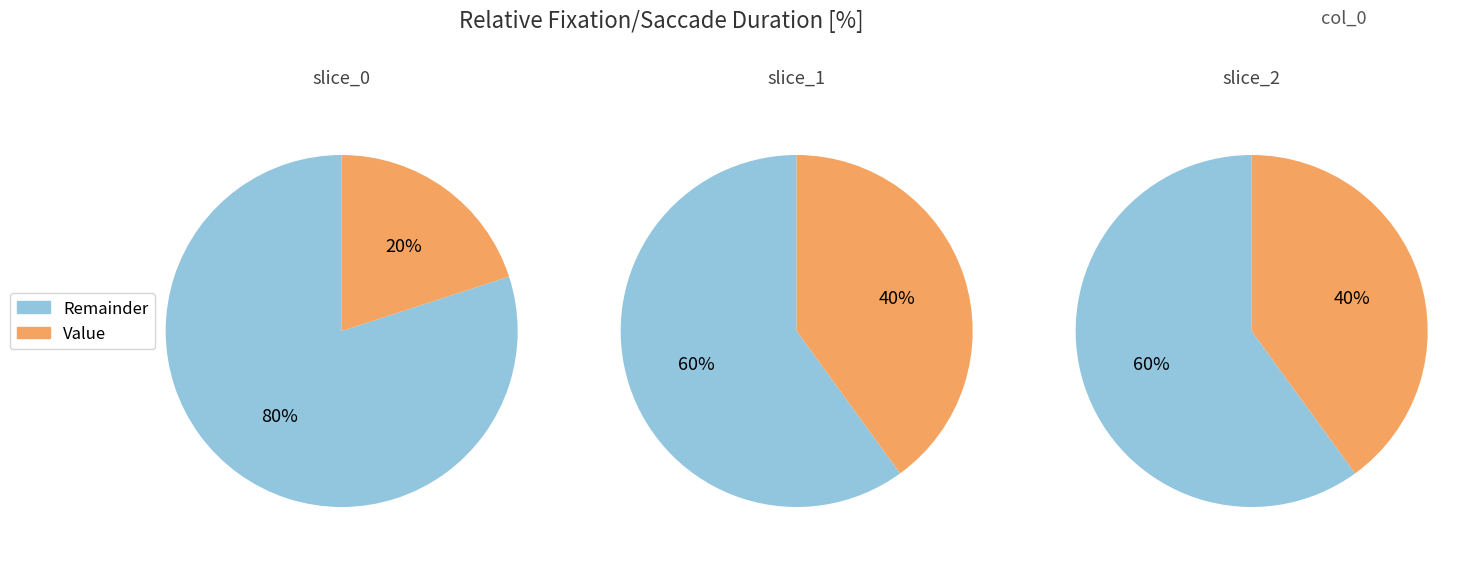

What percentage do 1 and 0 together represent?

60.0%